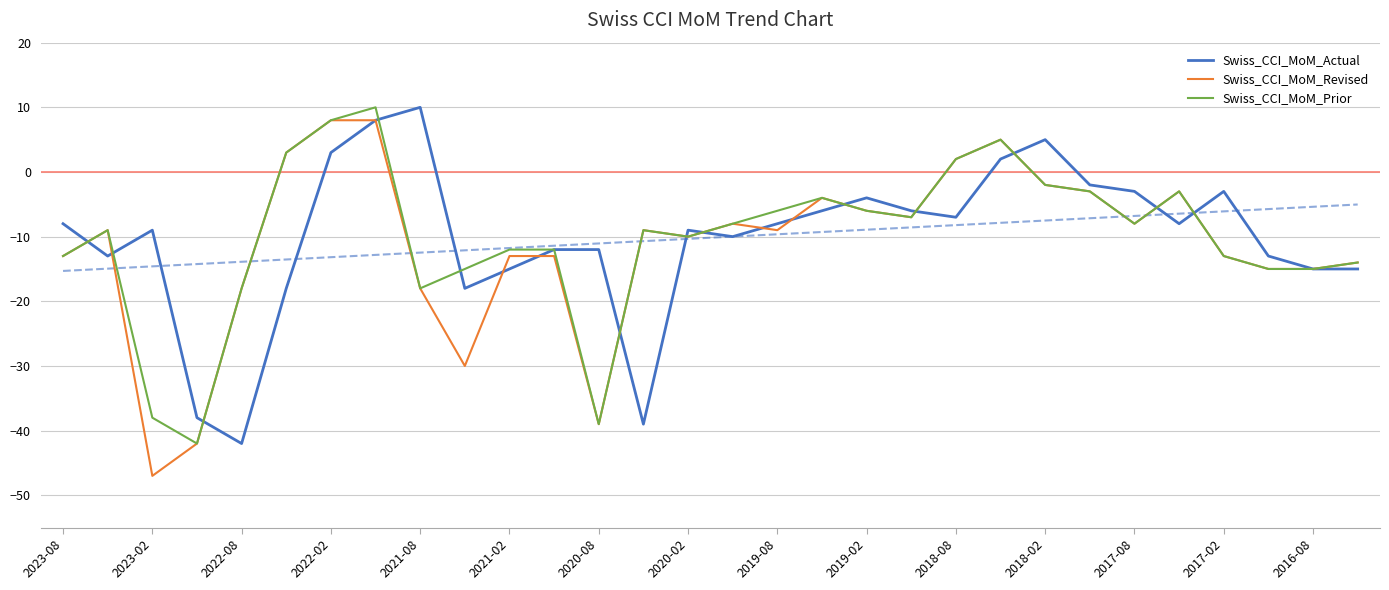

Is it true that Swiss_CCI_MoM_Actual equals -14 at 2019-08?

False